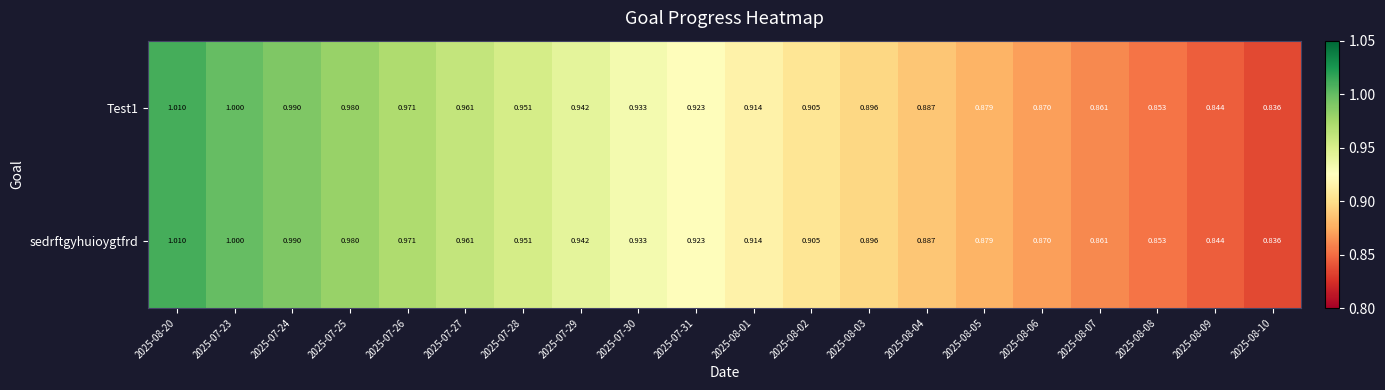

Is the value of Test1 at 2025-08-03 greater than the value of sedrftgyhuioygtfrd at 2025-08-01?

No